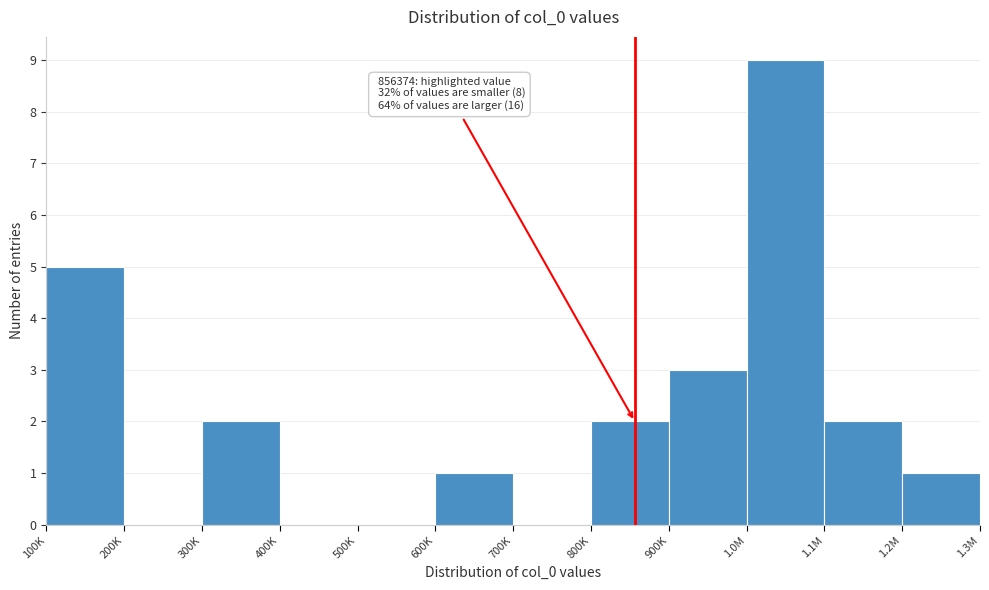

Reading left to right, list all the values displayed in this chart.

100K=5	200K=0	300K=2	400K=0	500K=0	600K=1	700K=0	800K=2	900K=3	1.0M=9	1.1M=2	1.2M=1